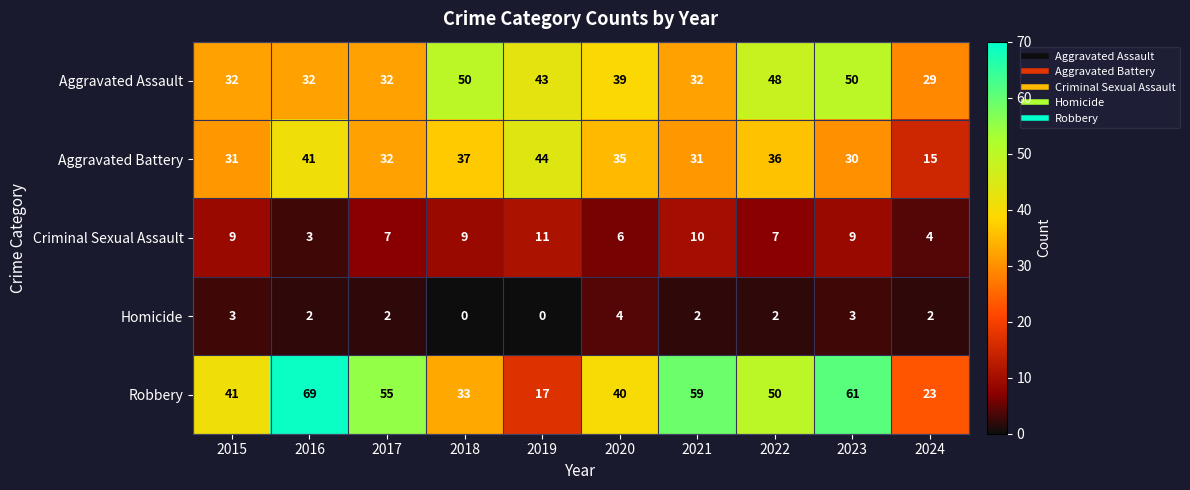

Where is Aggravated Assault nearest to the value 39?

2020